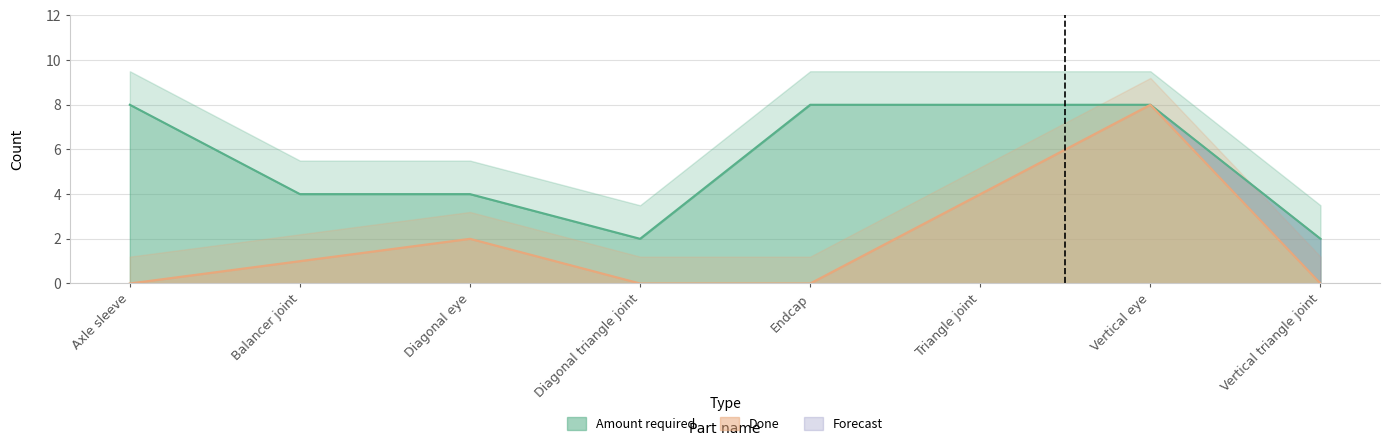

Which category has the highest value in the Done series?

Vertical eye